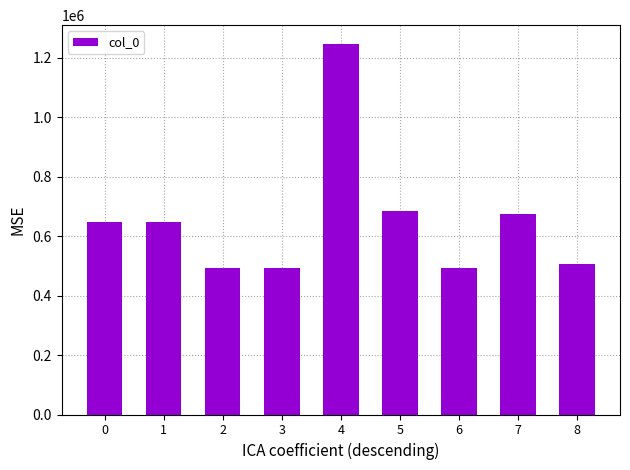

The value at 8 is 238604. True or false?

False